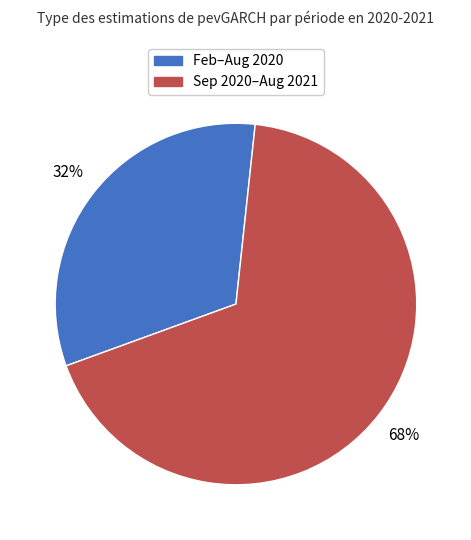

Count the number of slices in the pie.

2